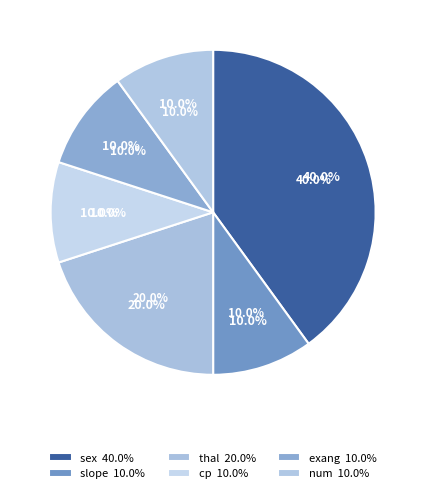

Is there any slice that represents more than half of the pie?

No